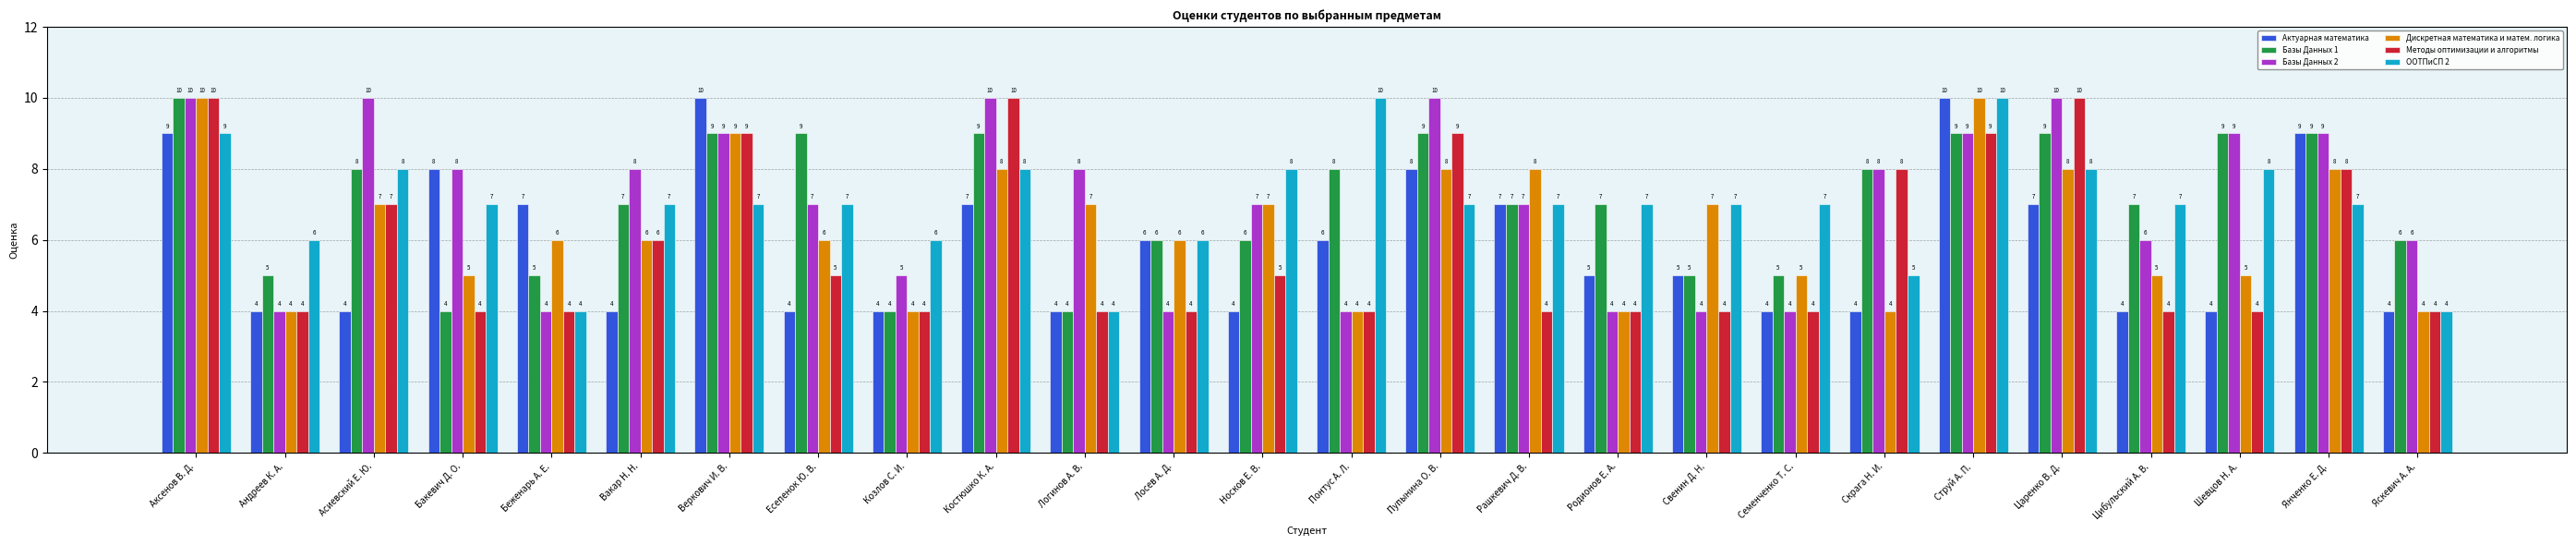

Between Родионов Е. А. and Цибульский А. В., which series saw the biggest shift?

Базы Данных 2